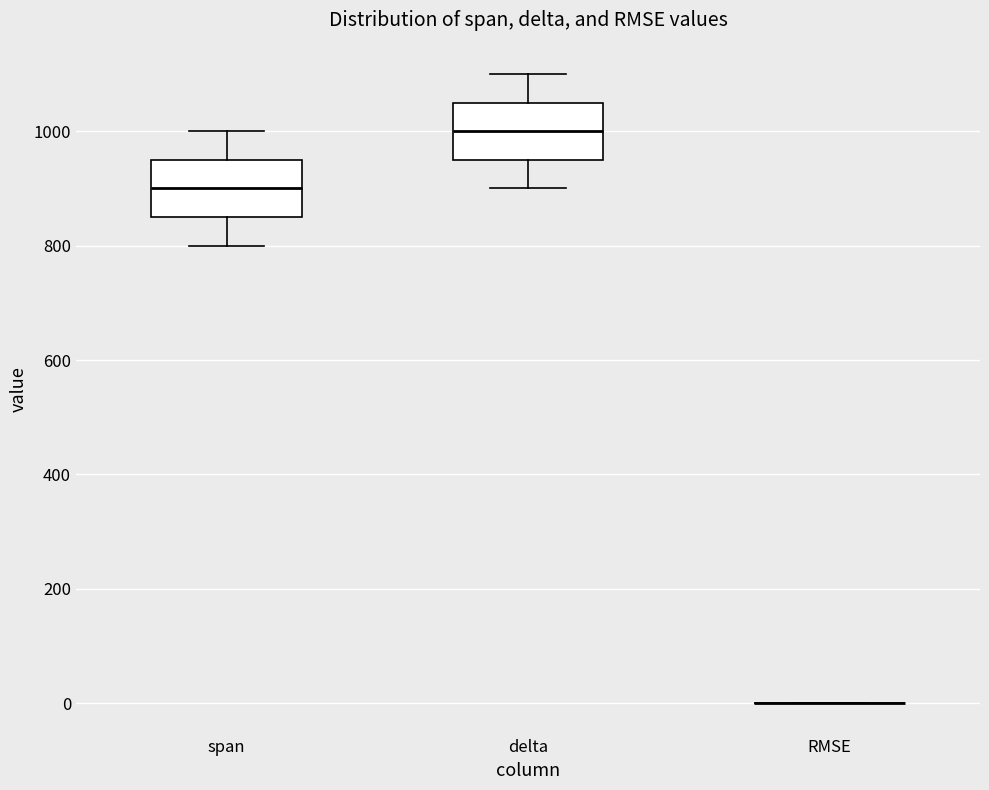

Reading left to right, transcribe this box plot: for each box, give where its median line is, the range the box spans, and where its two whiskers end, as read against the y-axis. The values are not printed on the chart, so give them approximately, as read against the axis.

span: median 900, box 860 to 960, whiskers 800 to 1000
delta: median 1000, box 960 to 1060, whiskers 900 to 1100
RMSE: box collapsed to a line at 0, whiskers 0 to 0